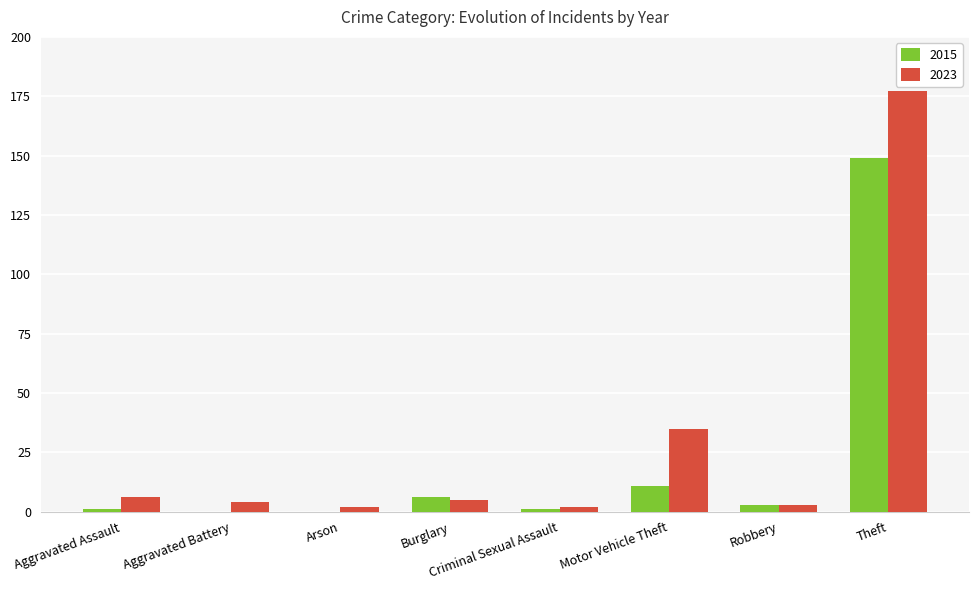

What is the sum of the 2023 values at Burglary and Aggravated Battery?

9